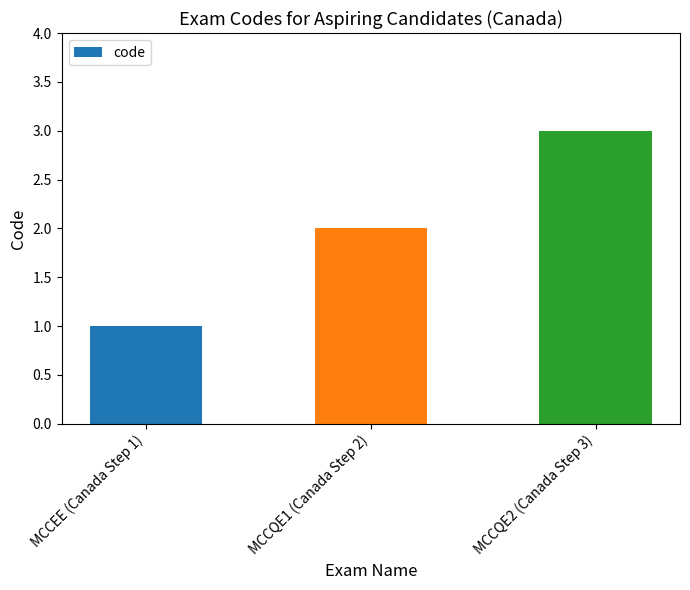

What is the change in value from MCCEE (Canada Step 1) to MCCQE1 (Canada Step 2)?

+1